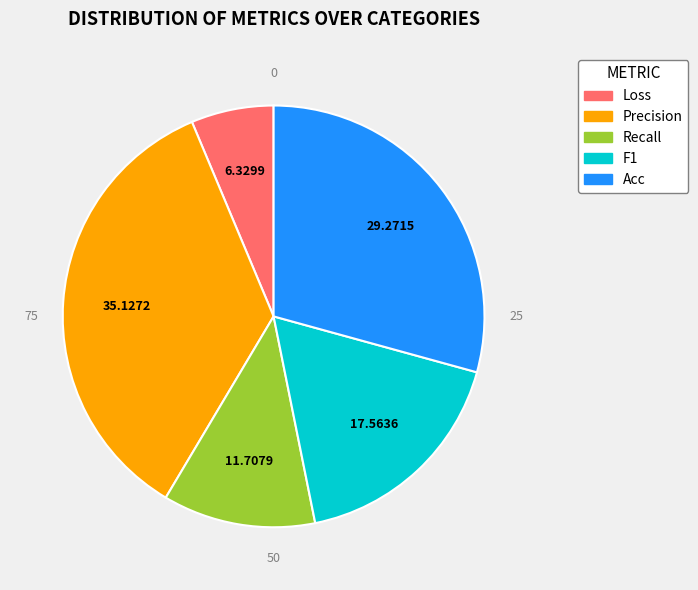

Is it true that Precision is 35% of the pie?

True